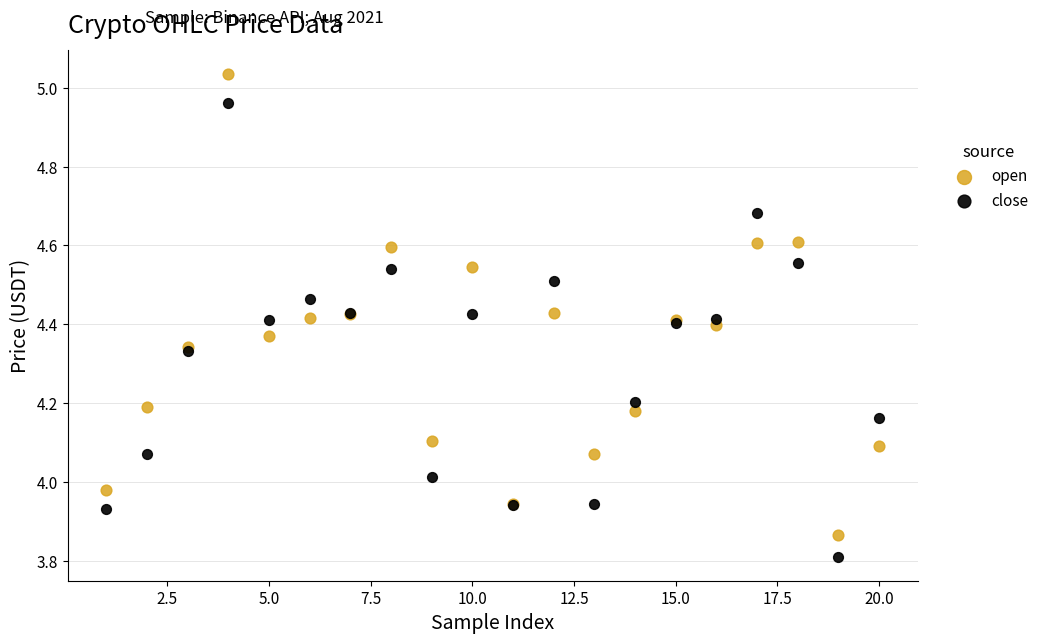

Which series has the largest Y range (max minus min)?

open